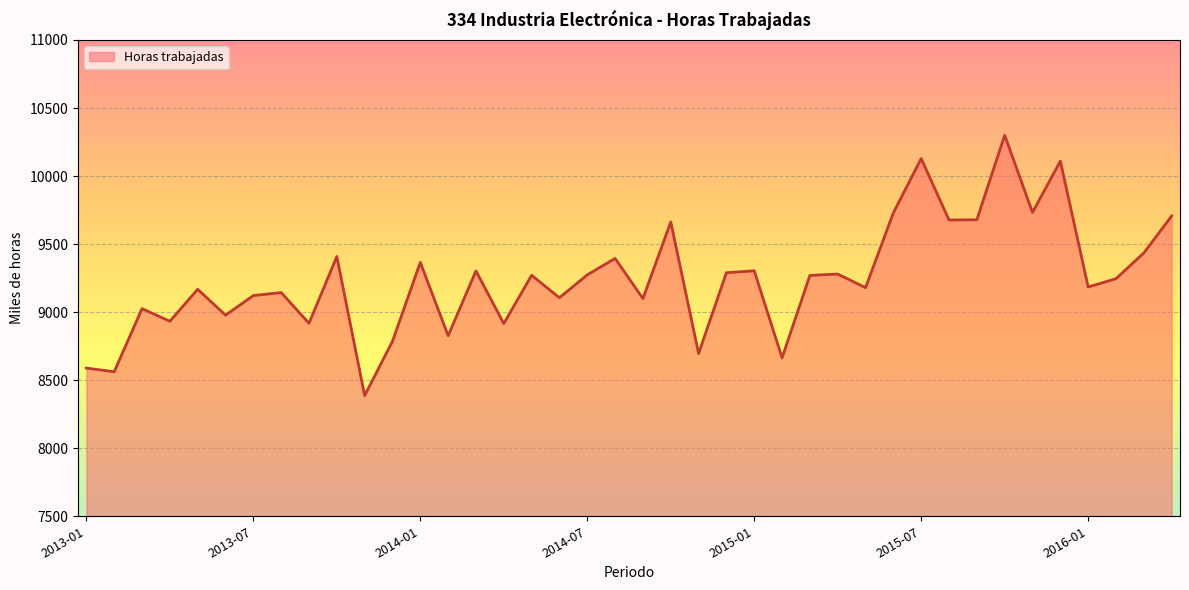

What is the smallest value displayed?

8387